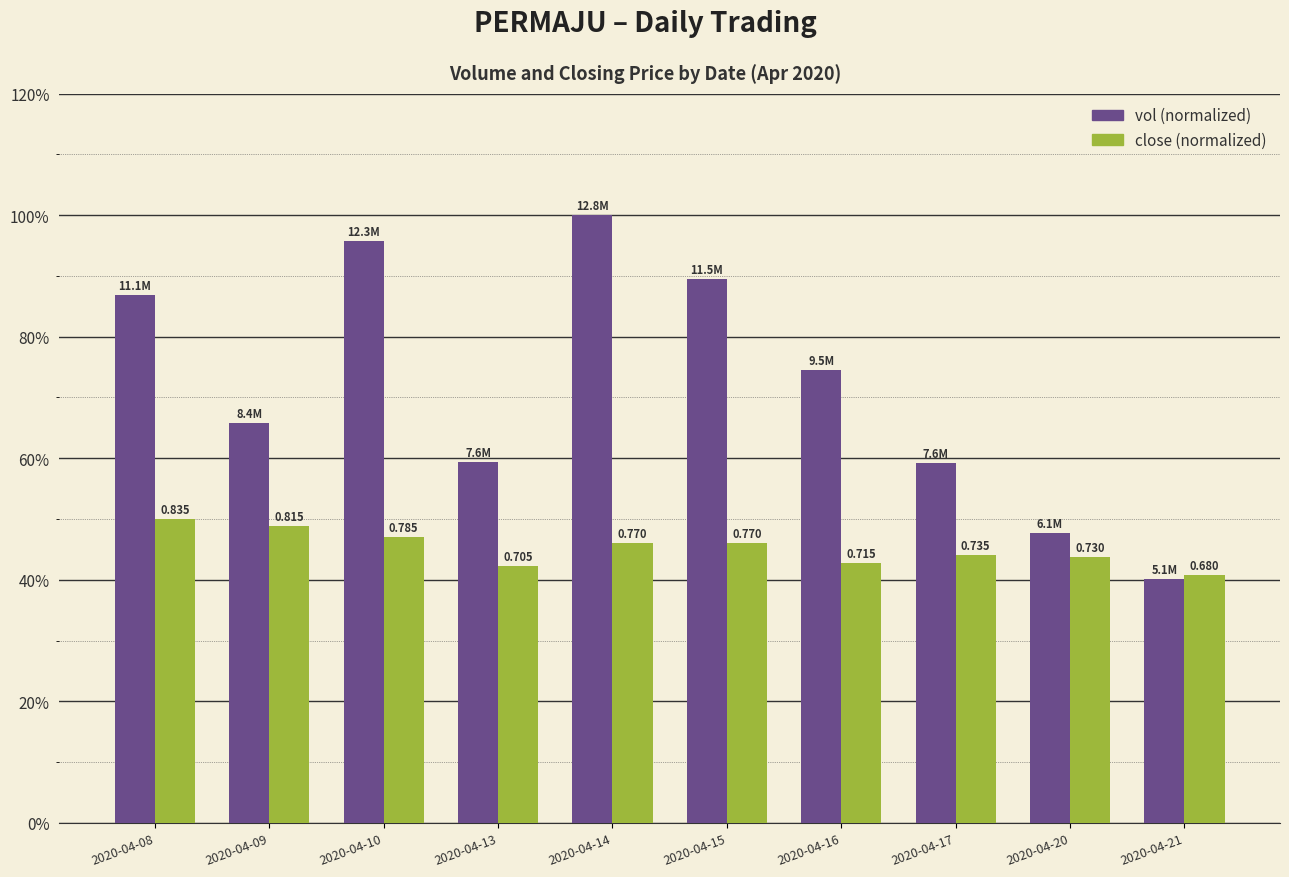

Are the bars grouped side by side (vs. stacked)?

Yes